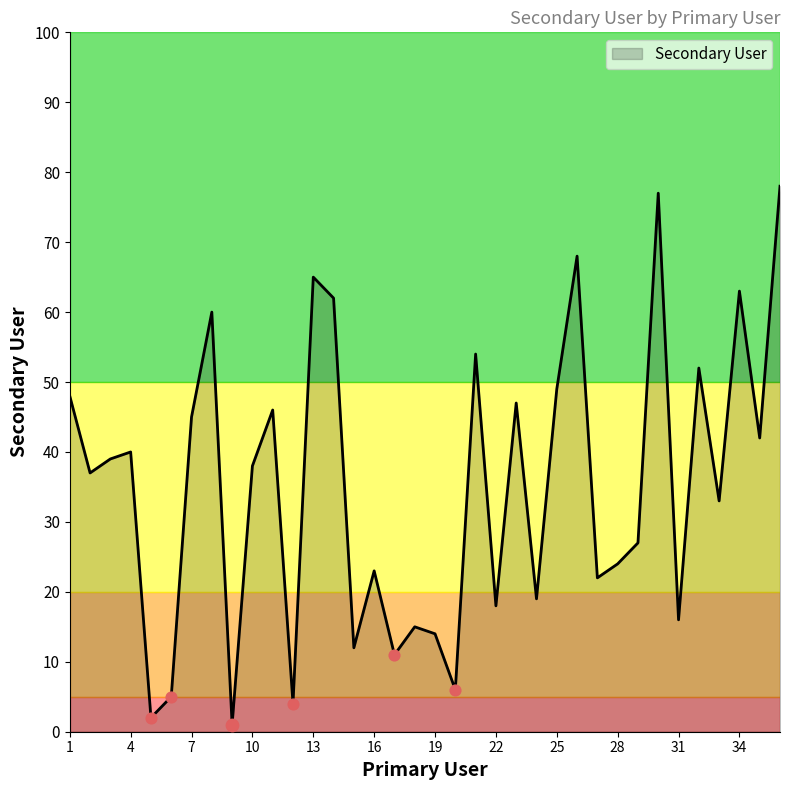

What is the greatest value displayed?

78